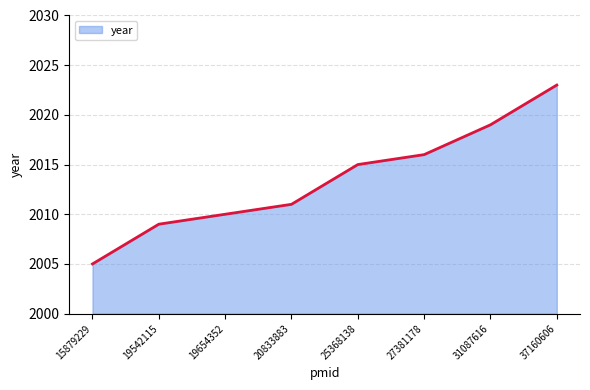

True or false: the data shows 3543 at 37160606.

False